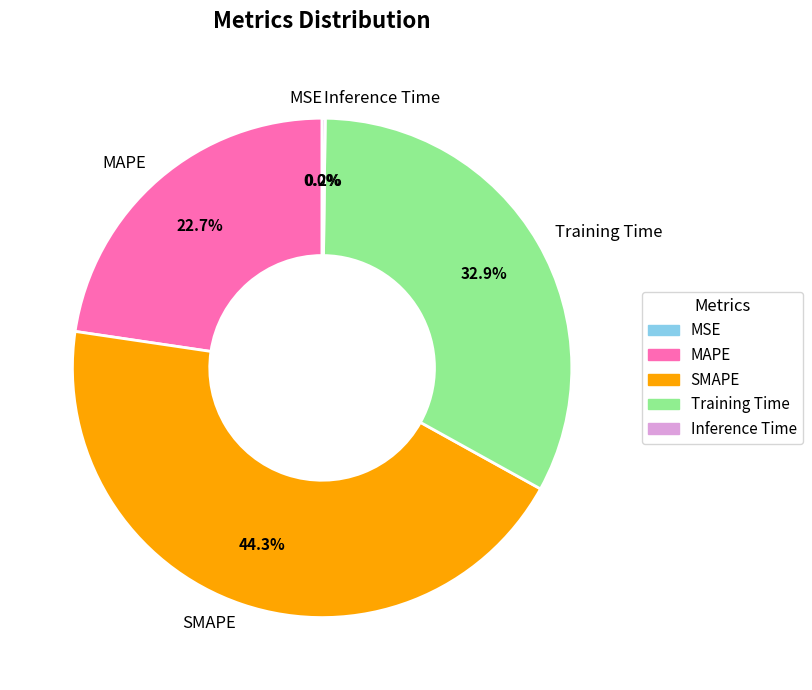

How much of the chart is everything except Training Time?

67.1%